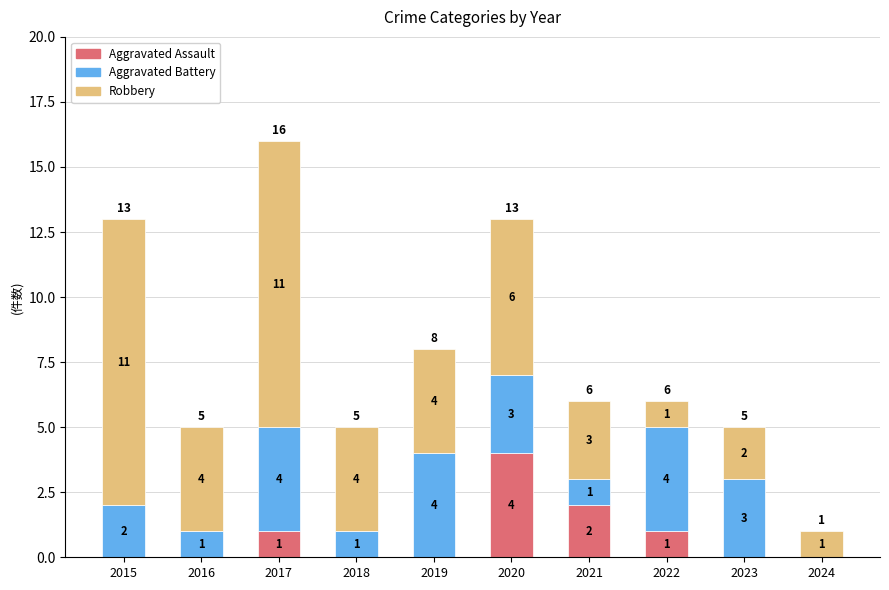

Are the bars horizontal?

No